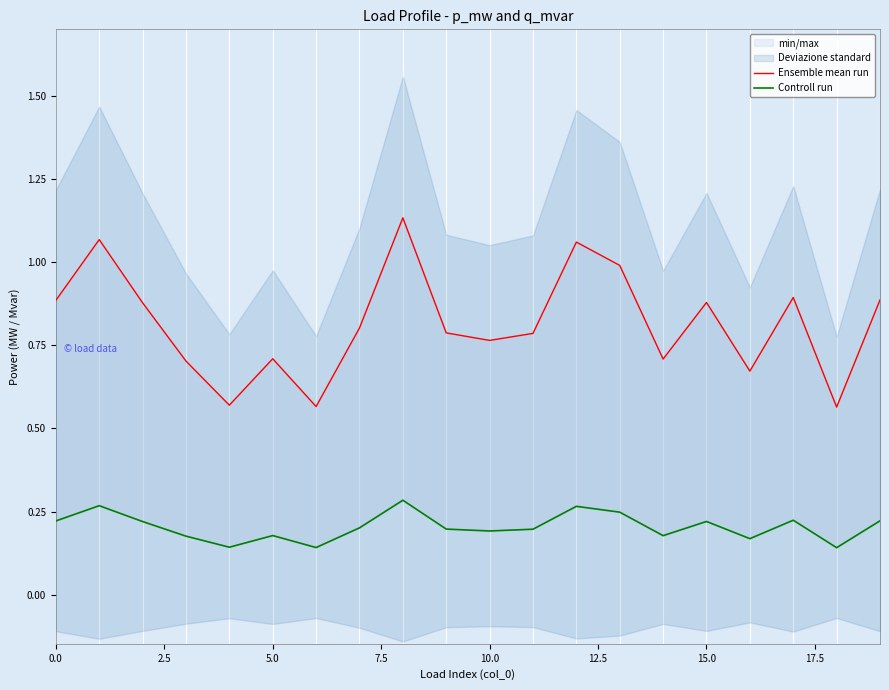

What is the maximum value for Ensemble mean run?

1.1